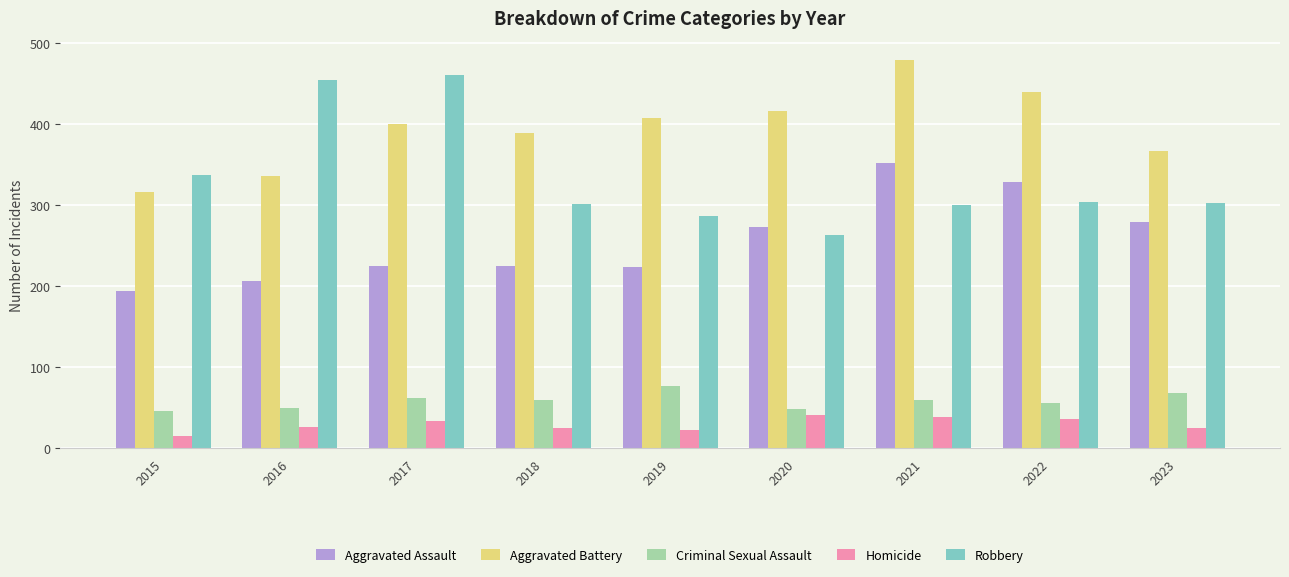

What is the difference between the maximum and minimum values in the Criminal Sexual Assault series?

31